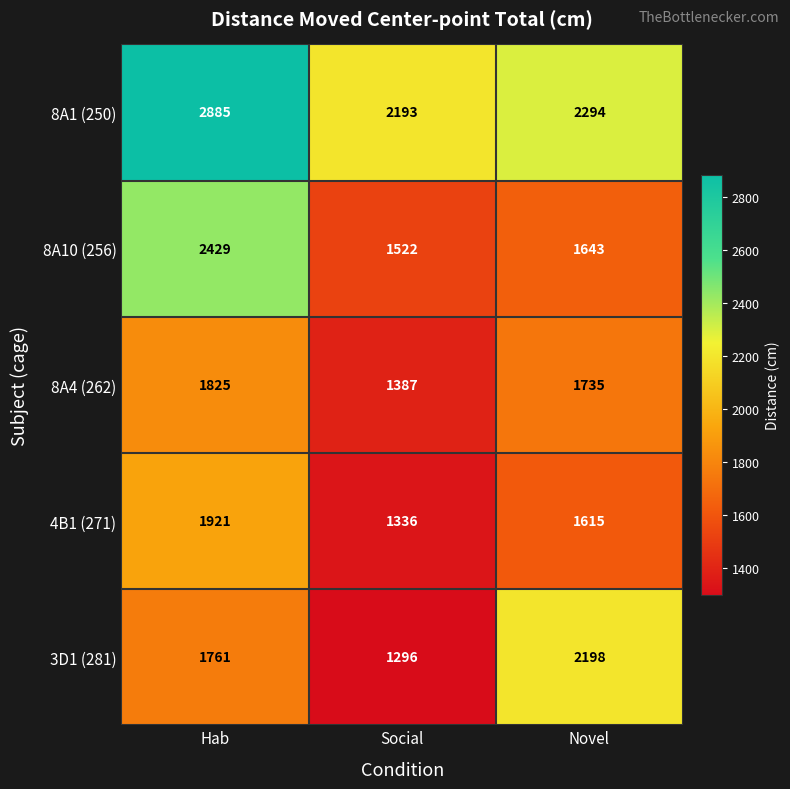

Reading right to left, what are all the values shown in this chart?

8A1 (250): 2294	2193	2885
8A10 (256): 1643	1522	2429
8A4 (262): 1735	1387	1825
4B1 (271): 1615	1336	1921
3D1 (281): 2198	1296	1761